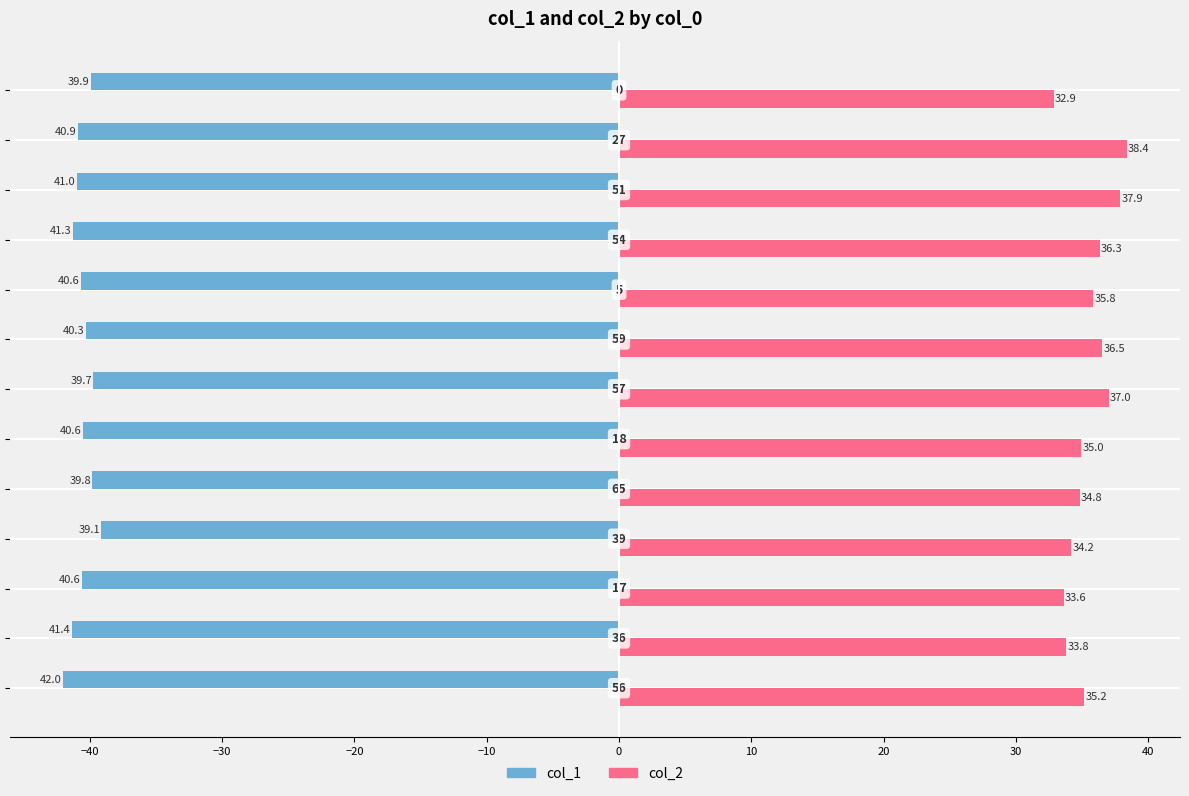

What are all the series names shown in the legend?

col_1, col_2